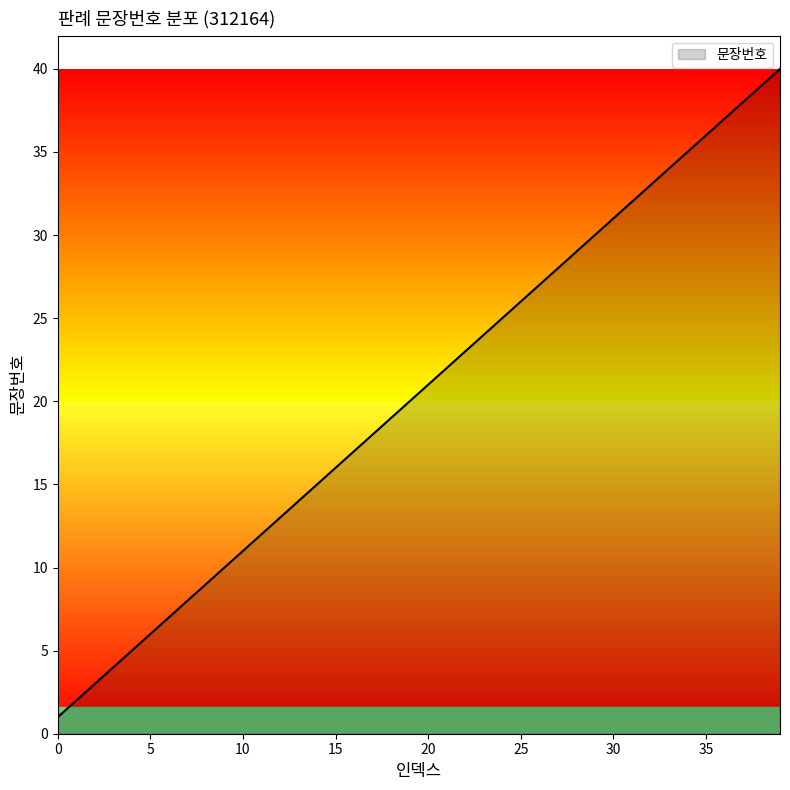

What is the maximum value shown in the chart?

40